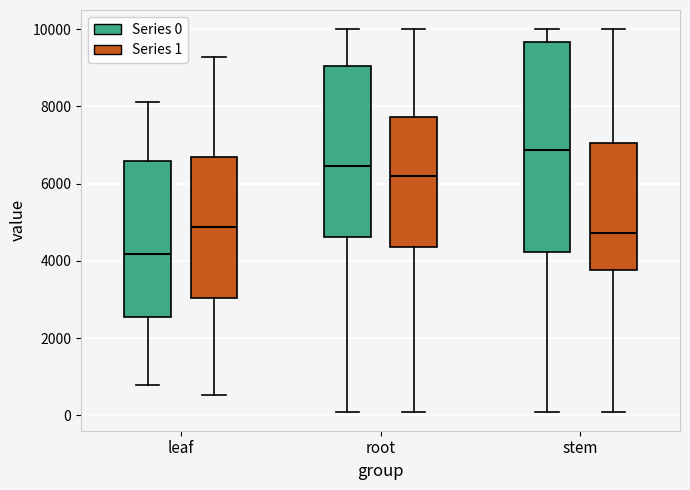

Which box is the tallest, from its lower edge to its upper edge?

stem (Series 0)